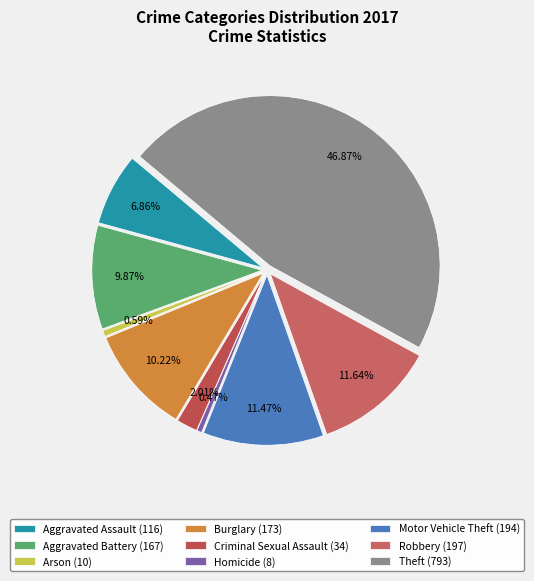

What is the change in value from Arson to Motor Vehicle Theft?

+184